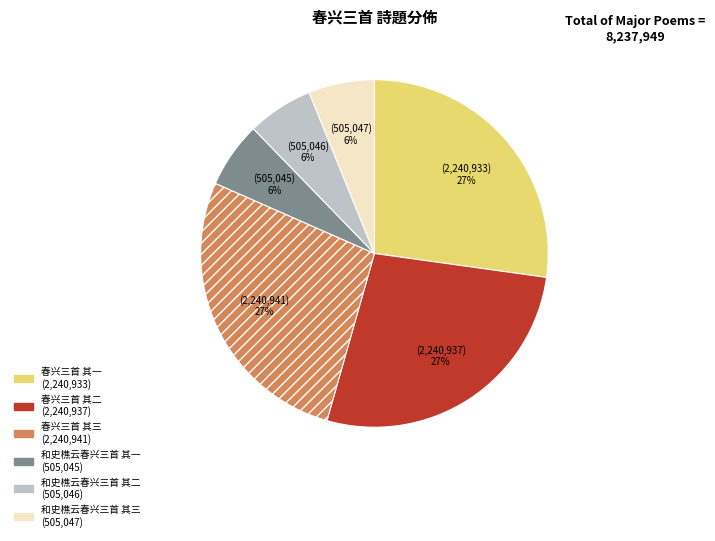

Is there a majority slice in this chart?

No